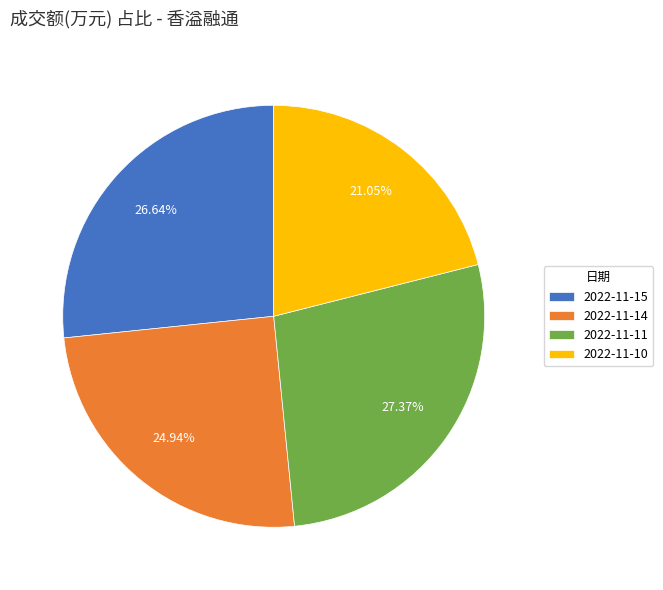

To the nearest percent, what is the difference between the 2022-11-10 and 2022-11-14 slice percentages?

4%